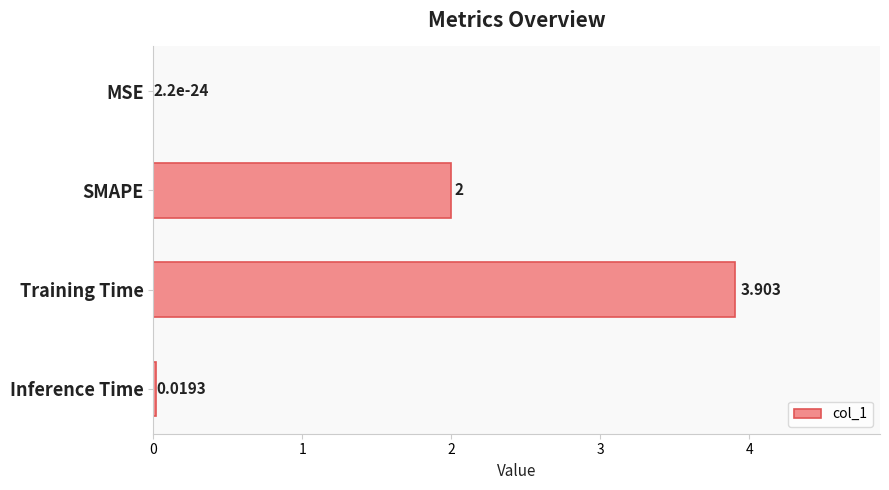

Where is the data nearest to the value 1?

Inference Time